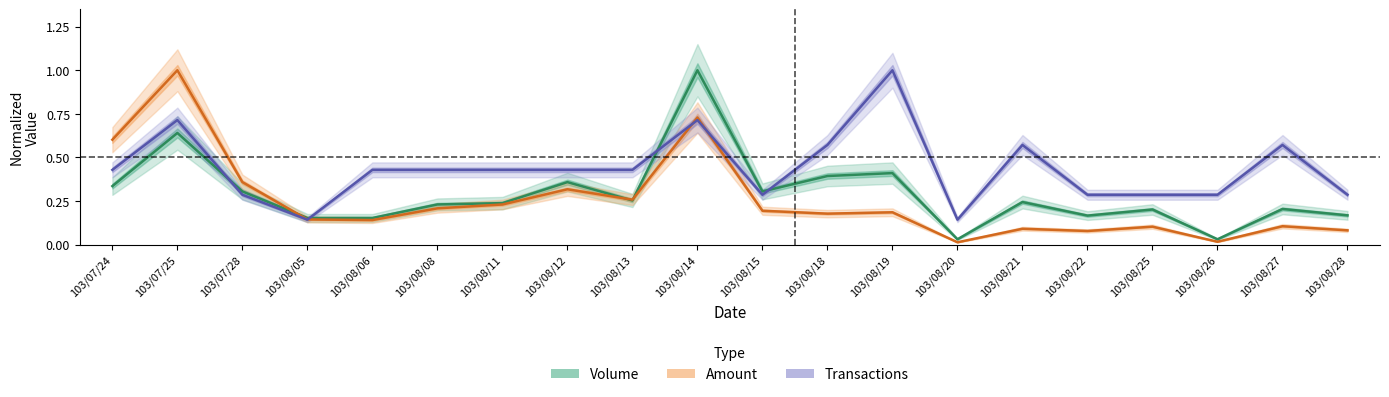

Does the chart have visible grid lines?

No